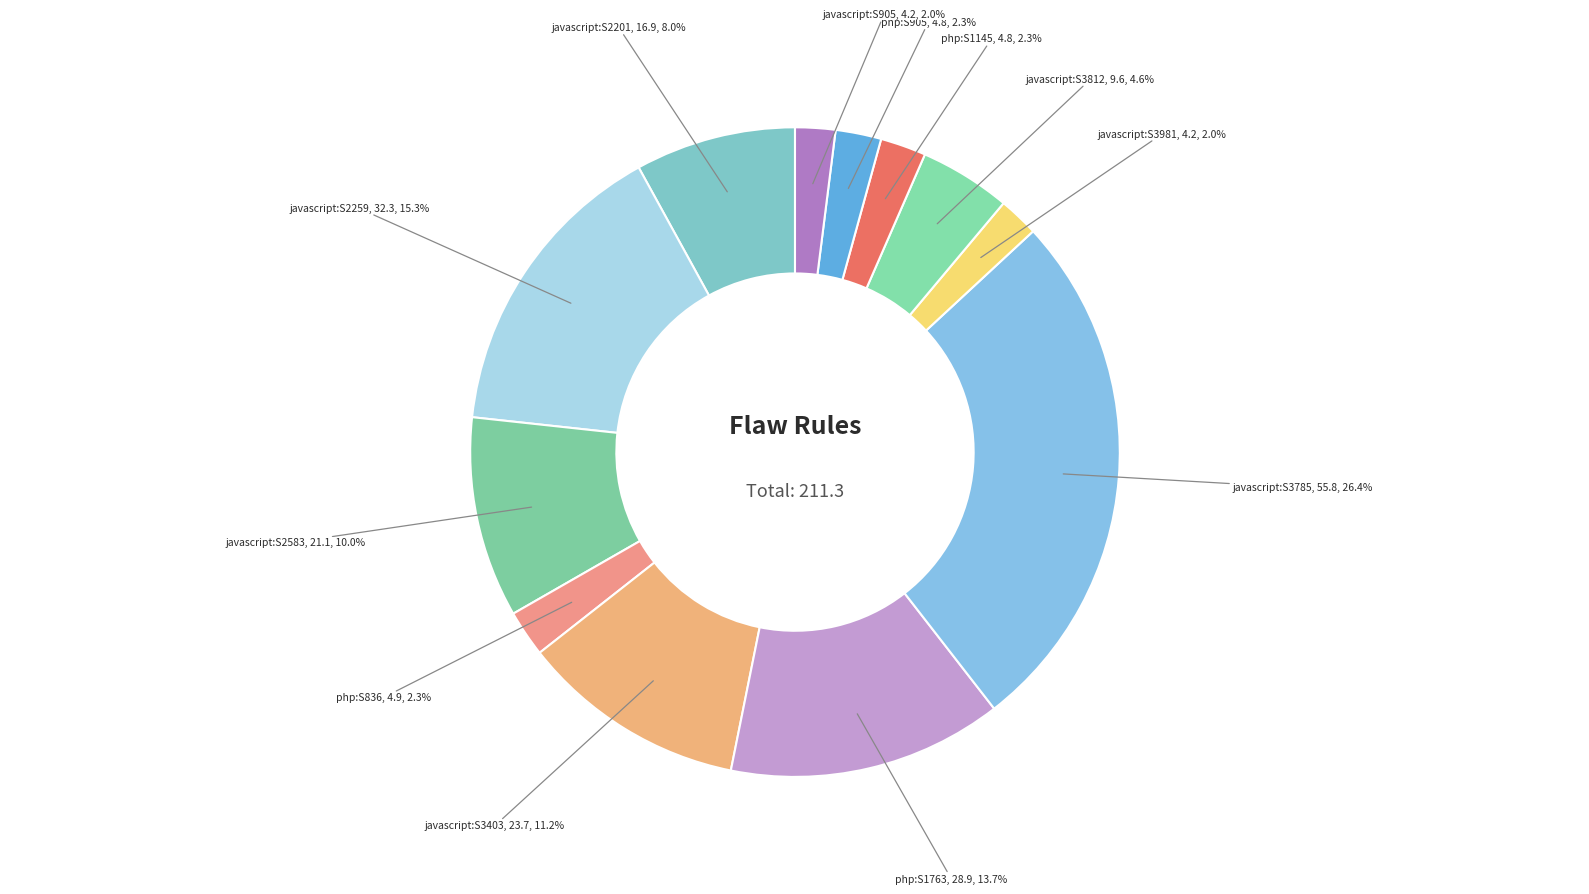

Does any single category account for the majority?

No